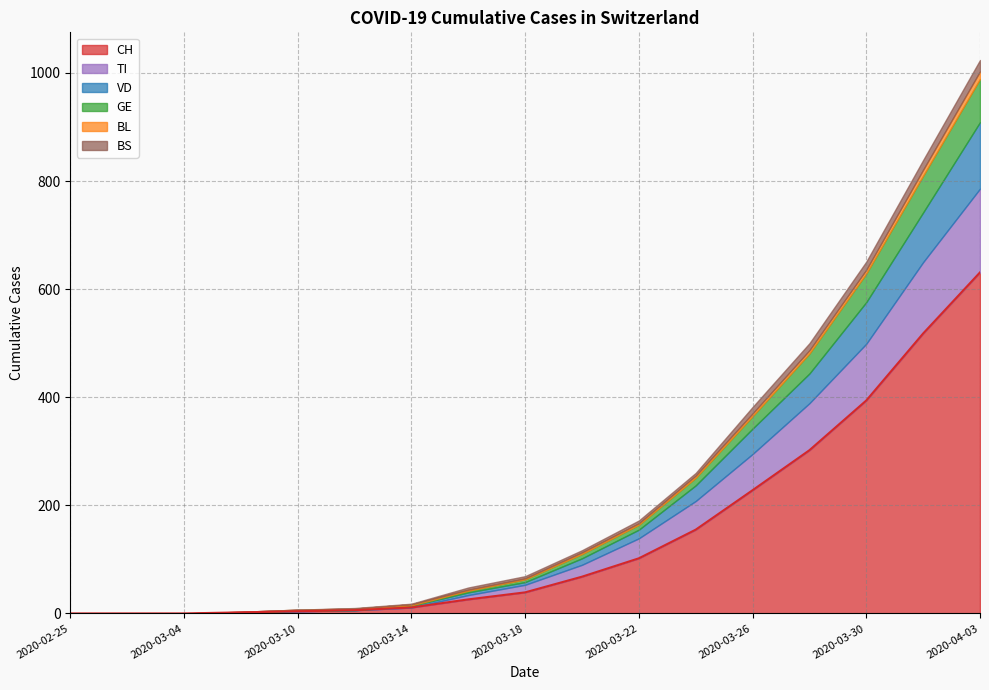

Which has a higher value, 2020-03-24 or 2020-02-29?

2020-03-24